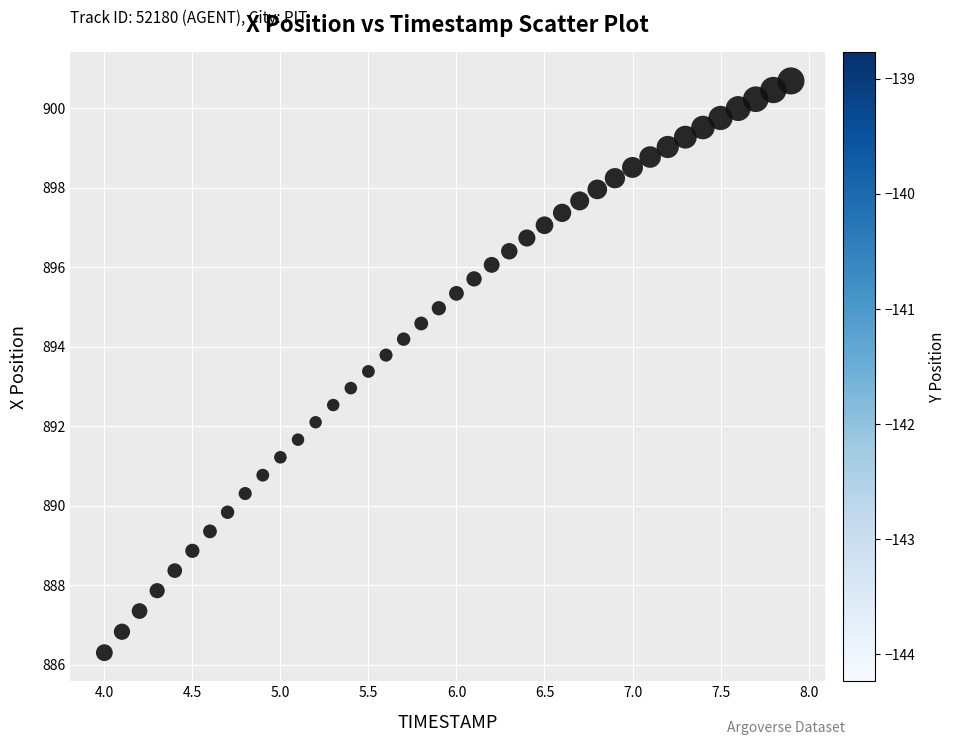

What is the range of Y values (max minus min)?

14.4